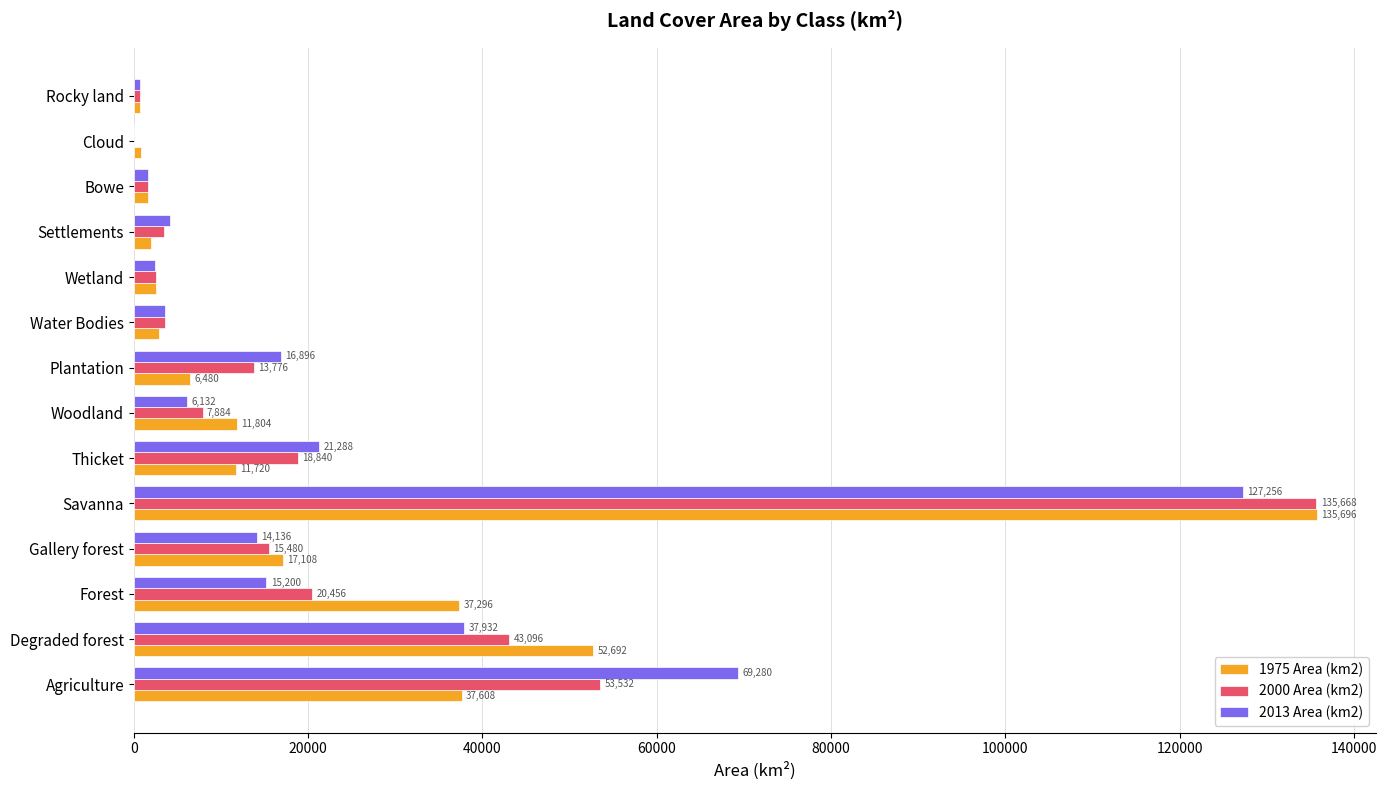

What is the sum of all 2013 Area (km2) values?

320680